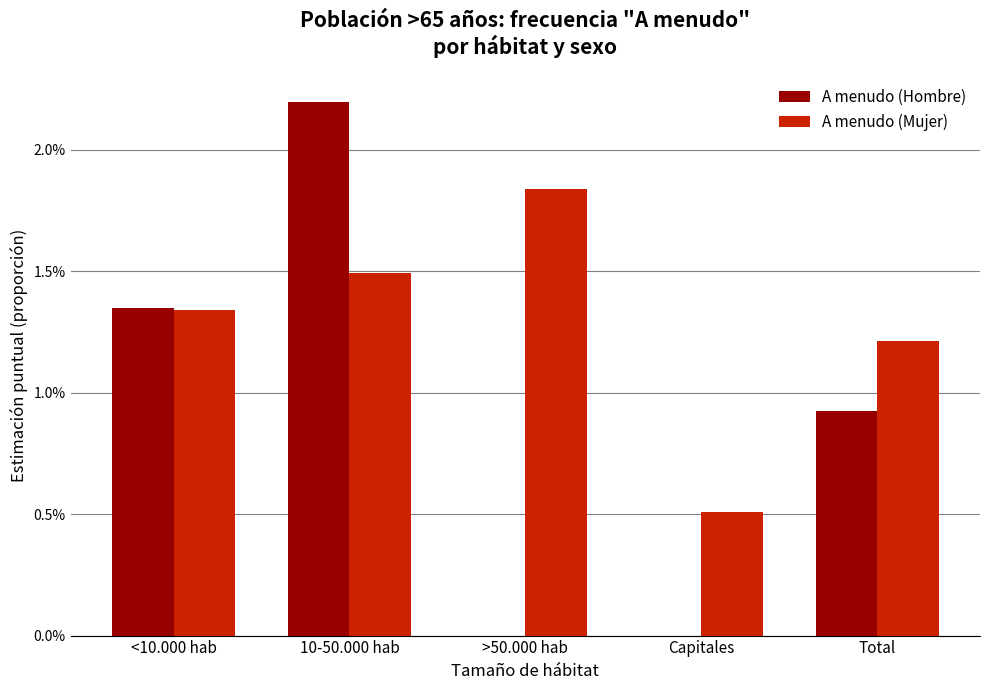

Are the bars grouped side by side (vs. stacked)?

Yes